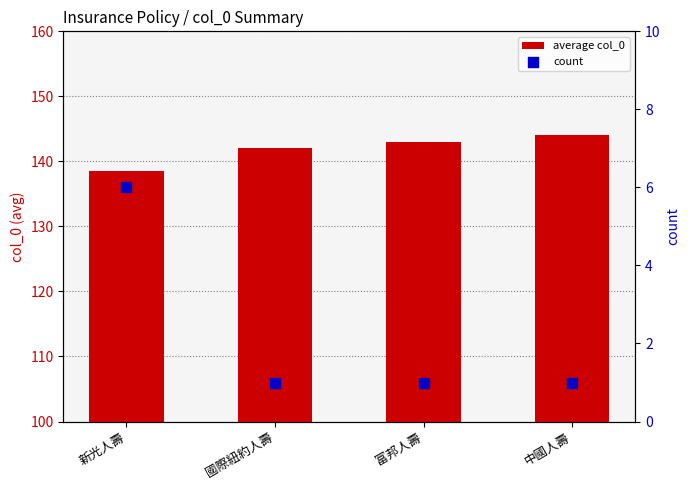

Which series contains the lowest Y value?

count